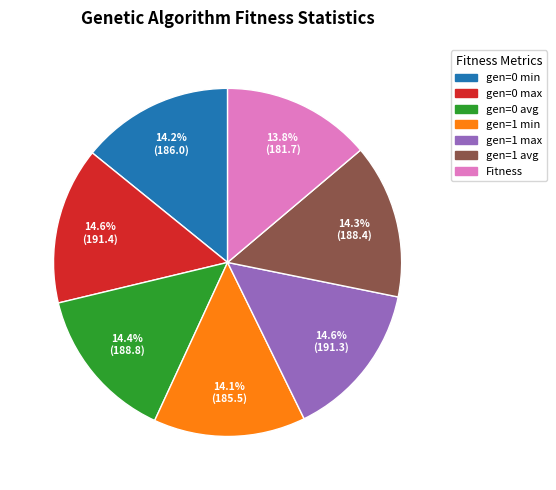

Count the number of slices in the pie.

7